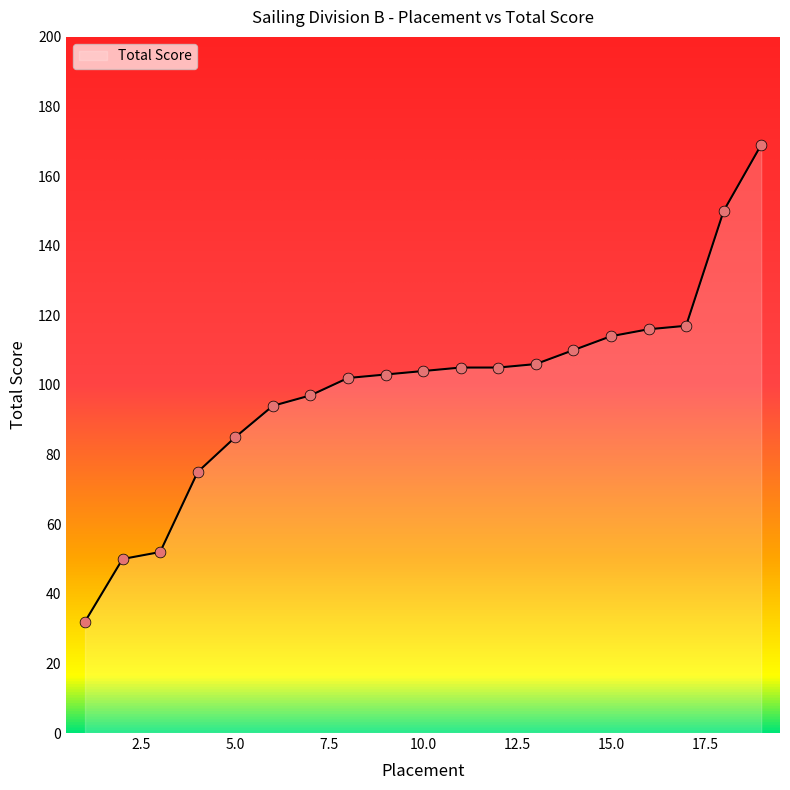

What is the maximum value shown in the chart?

169